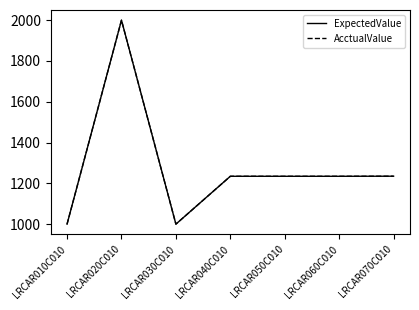

What are all the series names shown in the legend?

ExpectedValue, AcctualValue